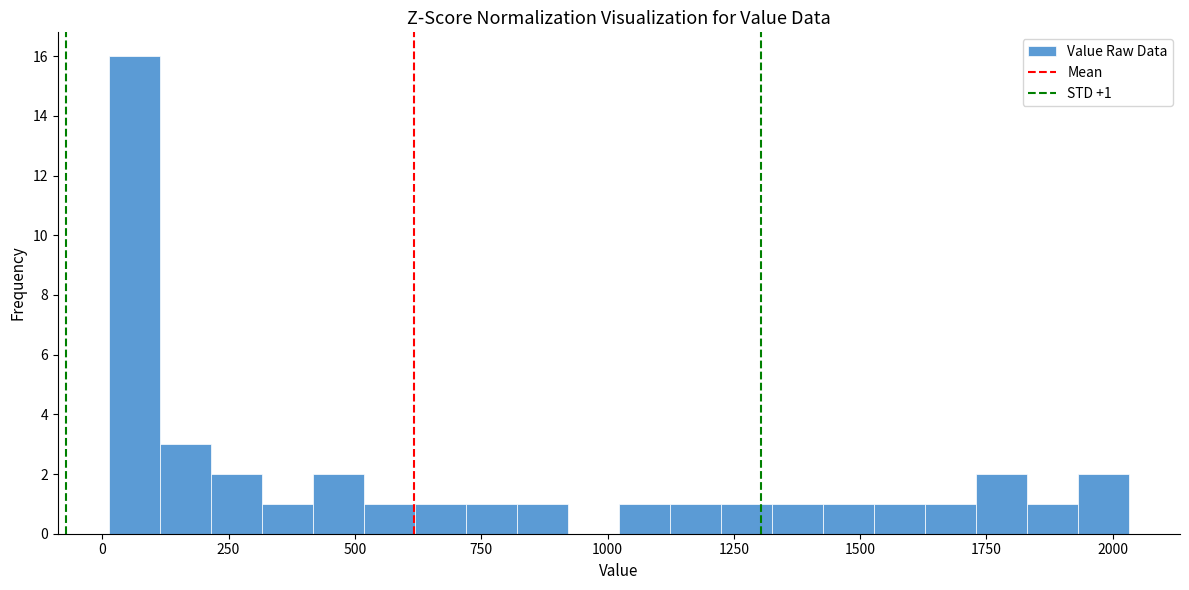

Read against the x-axis, roughly where is the centre of the tallest bar?

50